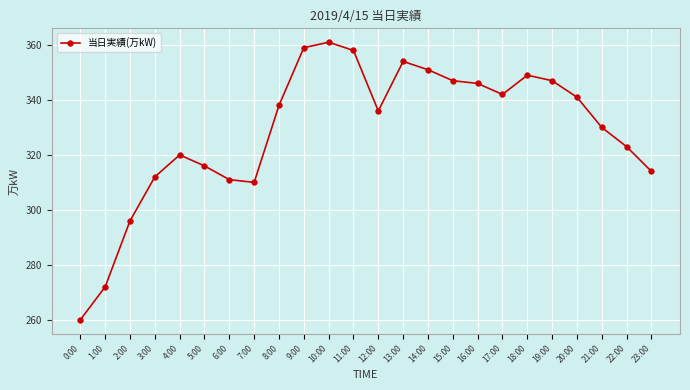

What is the sum of the values at 19:00 and 14:00?

698